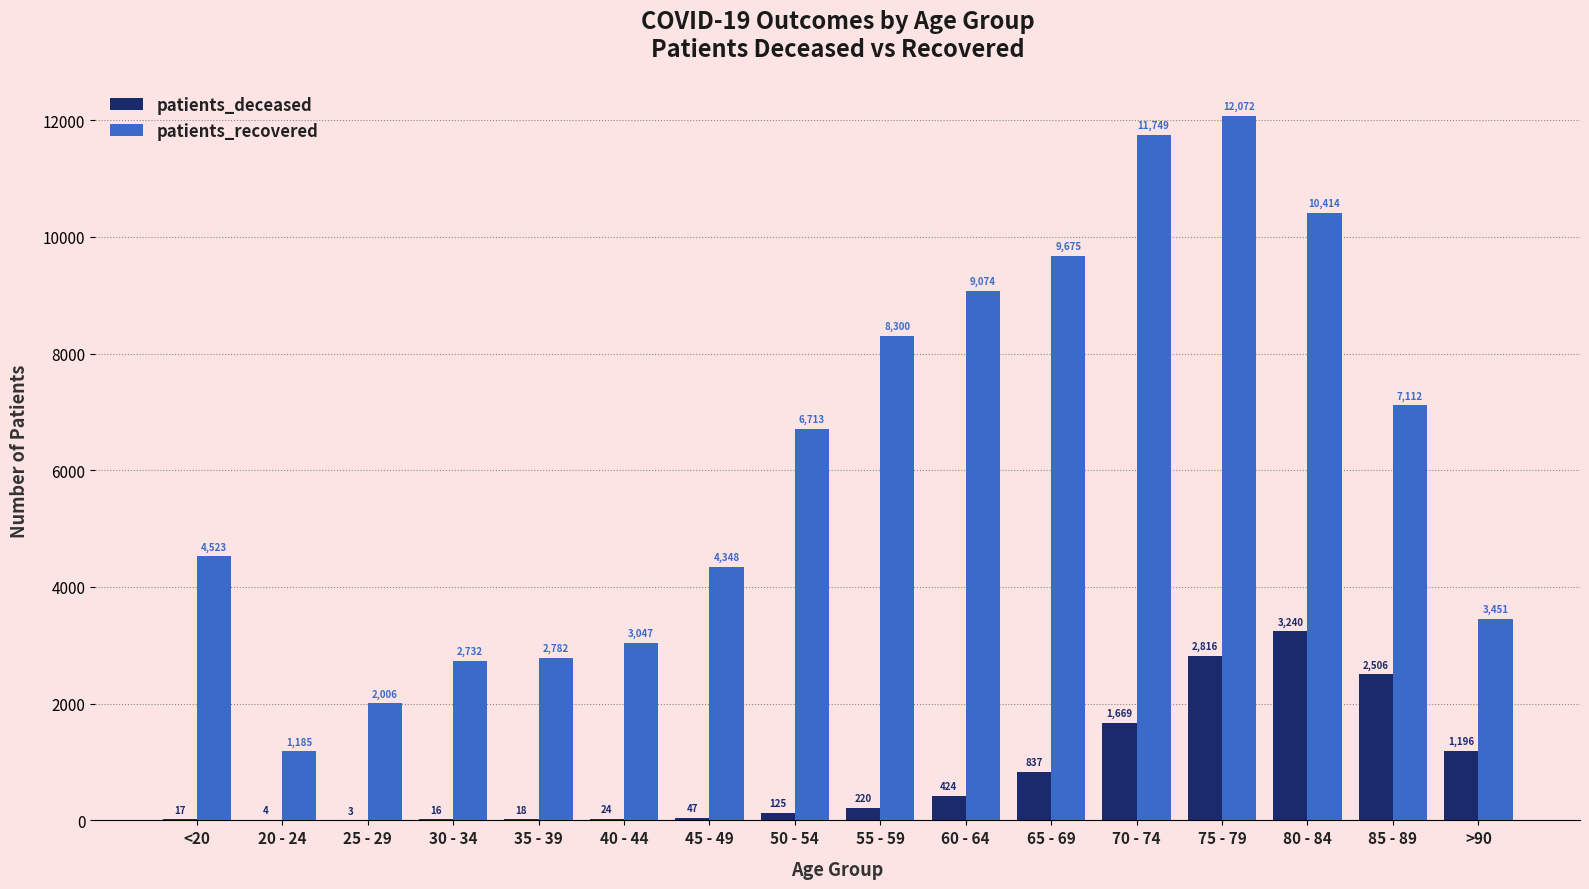

At which category is the sum across all series the highest?

75 - 79